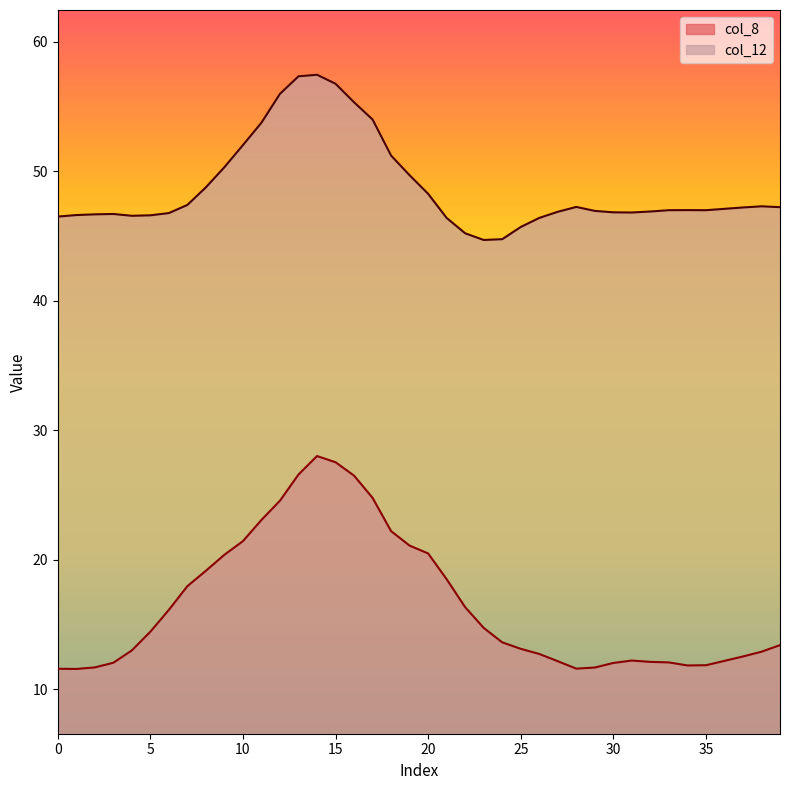

List the series in order of their overall mean, lowest first.

col_8, col_12